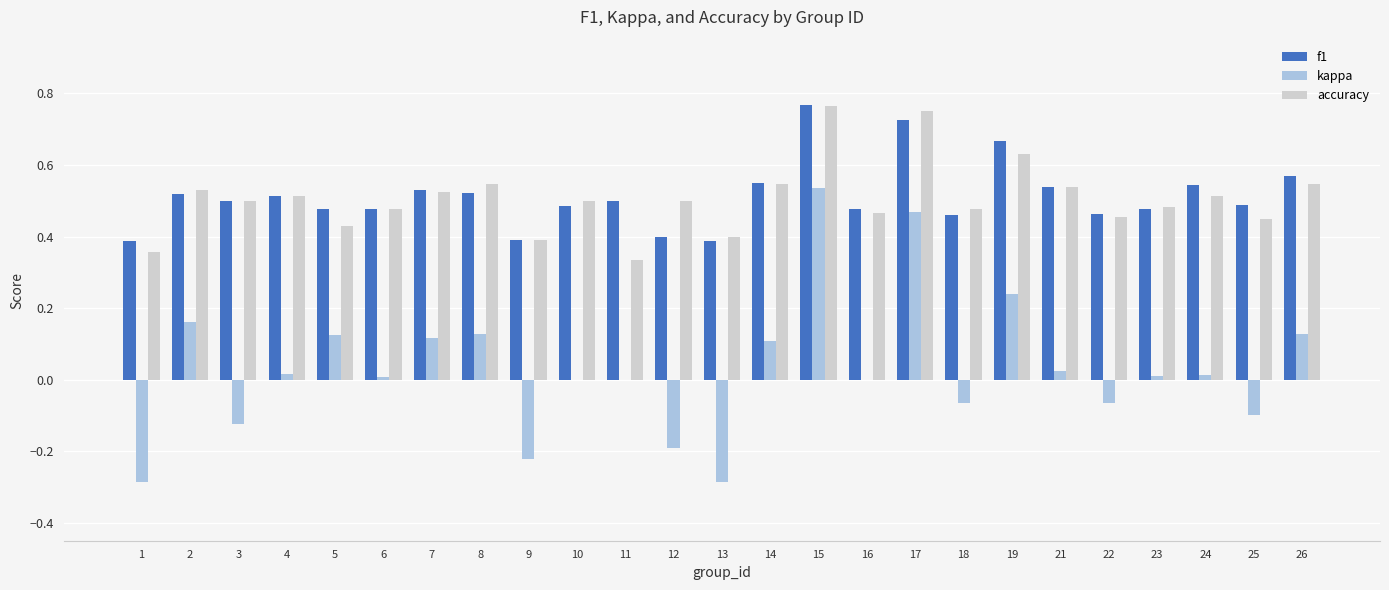

Is the value of kappa at 3 greater than the value of accuracy at 24?

No